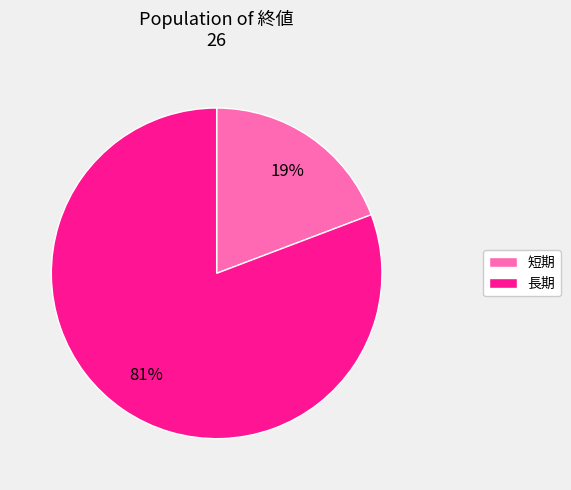

Which has a higher value, 長期 or 短期?

長期